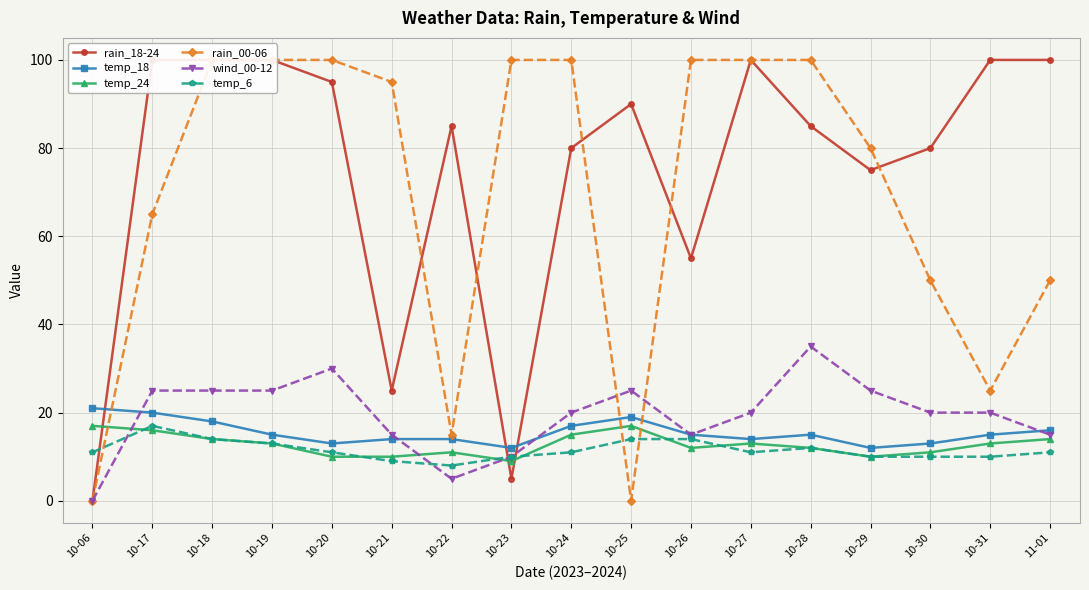

What value does the rain_18-24 series have at 10-19?

100